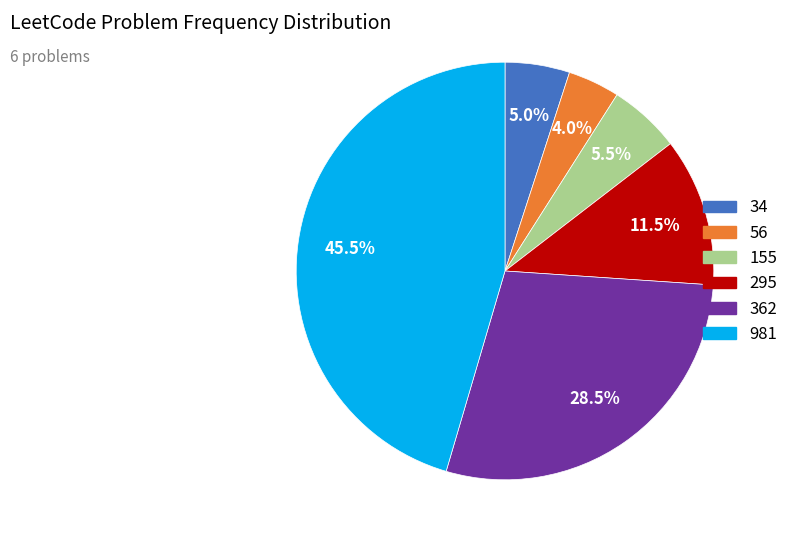

Does 295 account for over 50% of the chart?

No